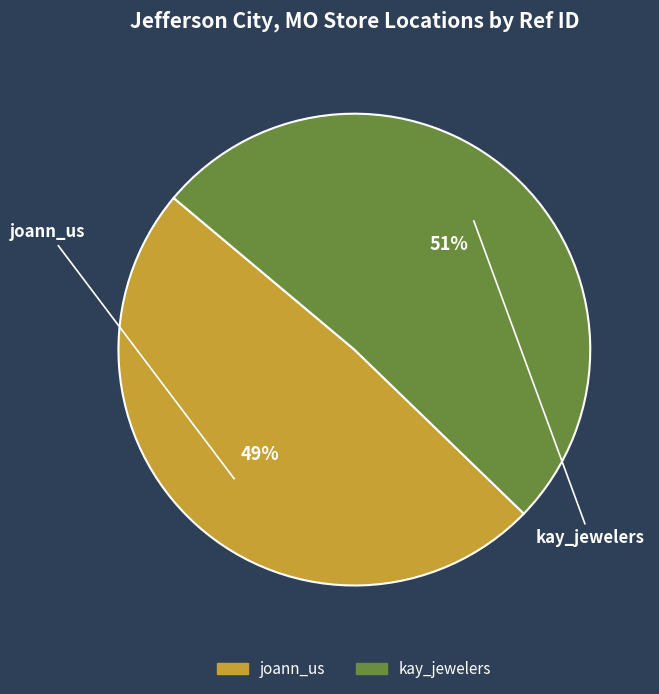

Is the sum of kay_jewelers and joann_us greater than half?

Yes